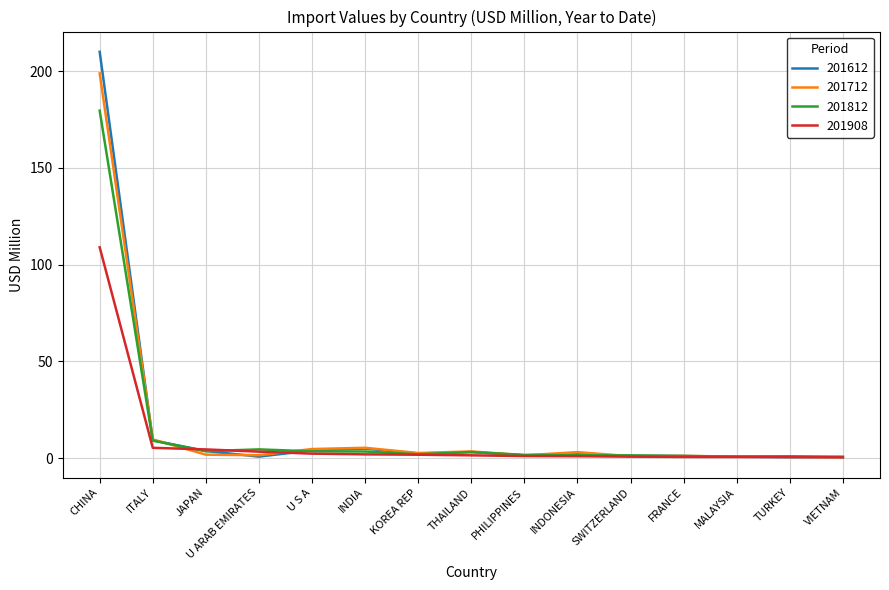

What is the sum of all 201908 values?

134.4